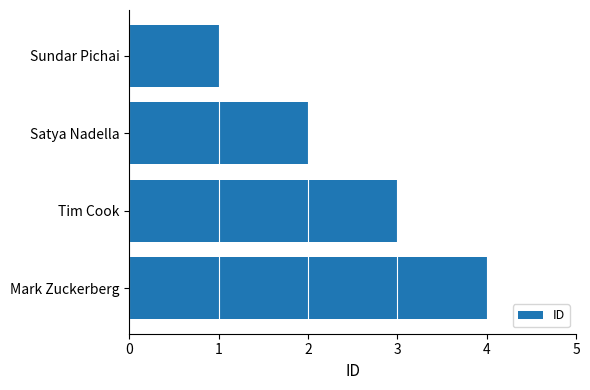

Which has a higher value, Satya Nadella or Tim Cook?

Tim Cook